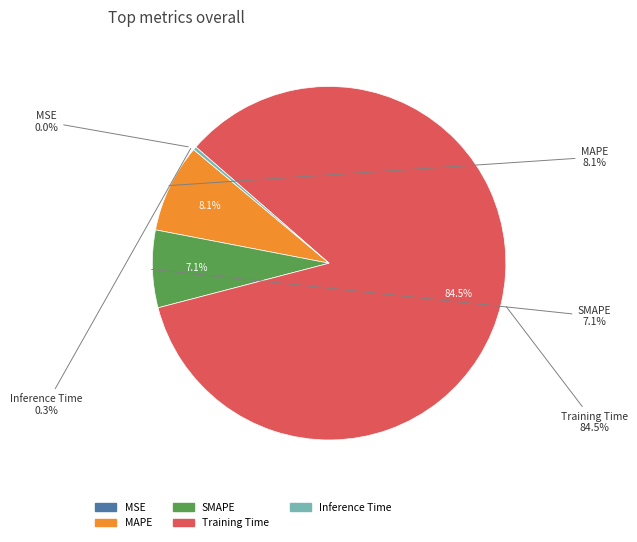

Count the number of slices in the pie.

5